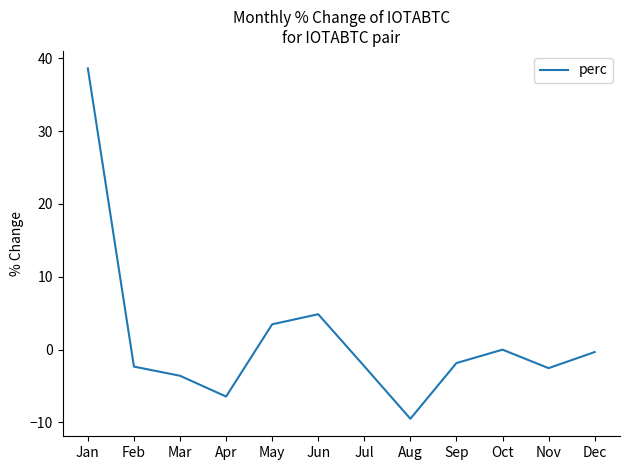

What is the difference between the maximum and minimum values?

48.1